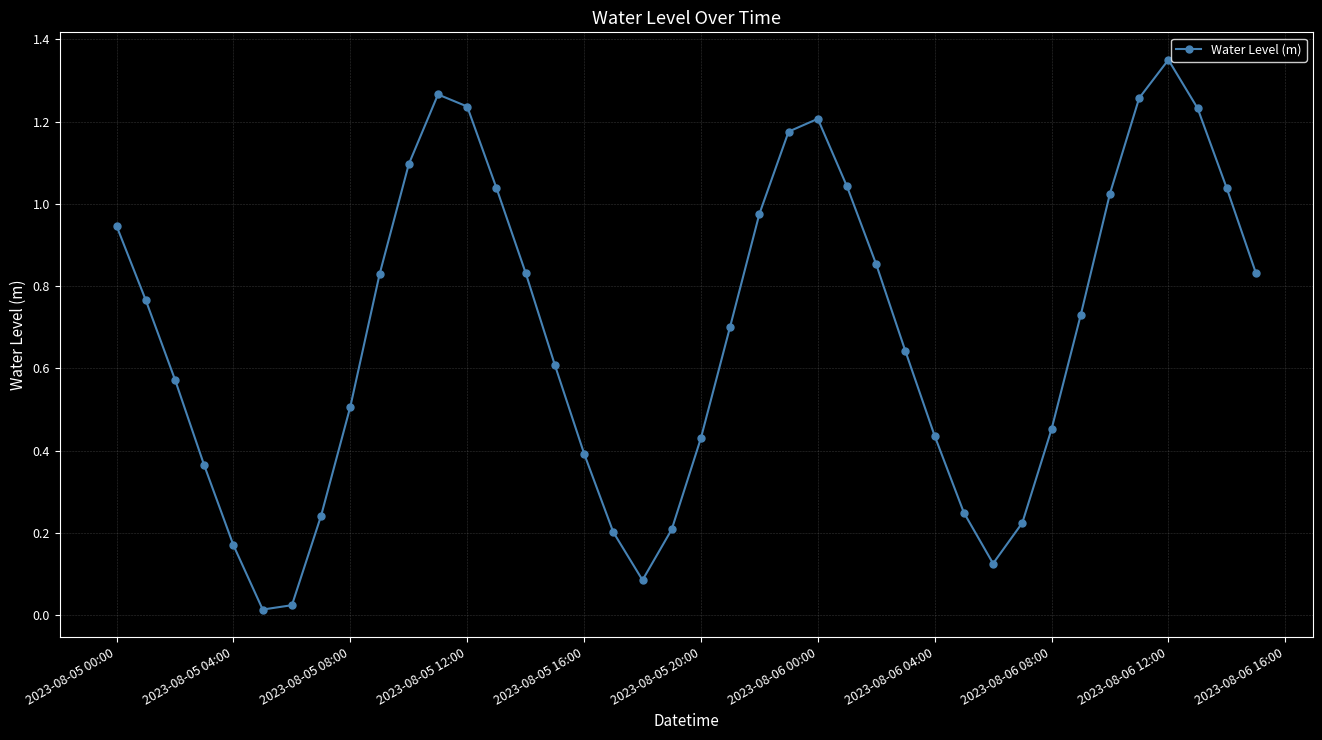

What is the sum of all values?

27.4